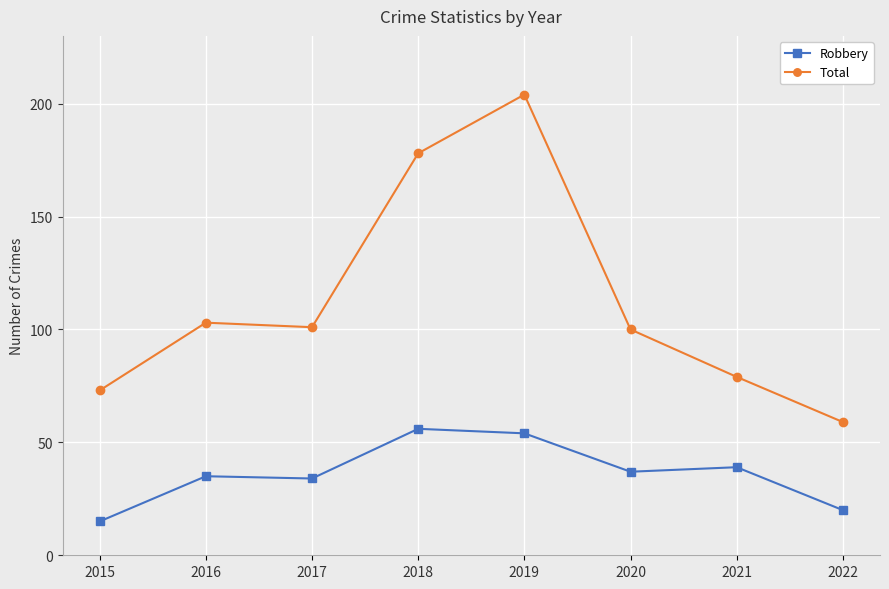

How many data points in Total are less than 101?

4